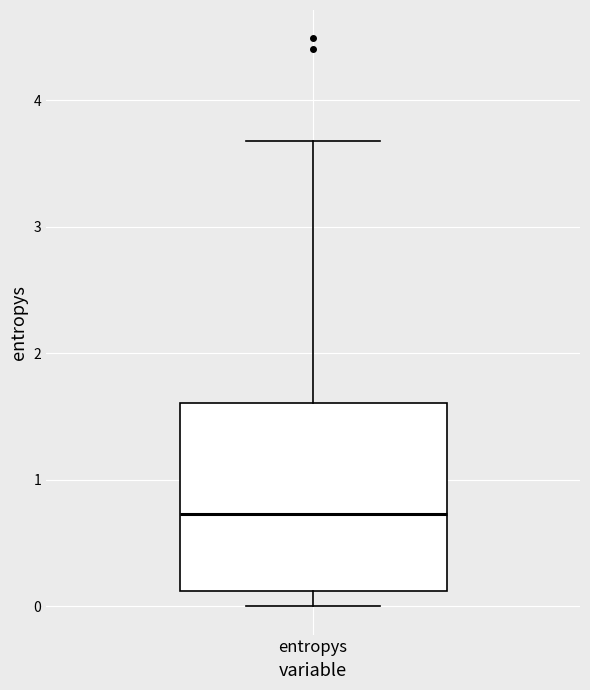

Transcribe this box plot: give where the median line is, the range the box spans, and where the two whiskers end, as read against the y-axis. The values are not printed on the chart, so give them approximately, as read against the axis.

median 0.7, box 0.1 to 1.6, whiskers 0.0 to 3.7